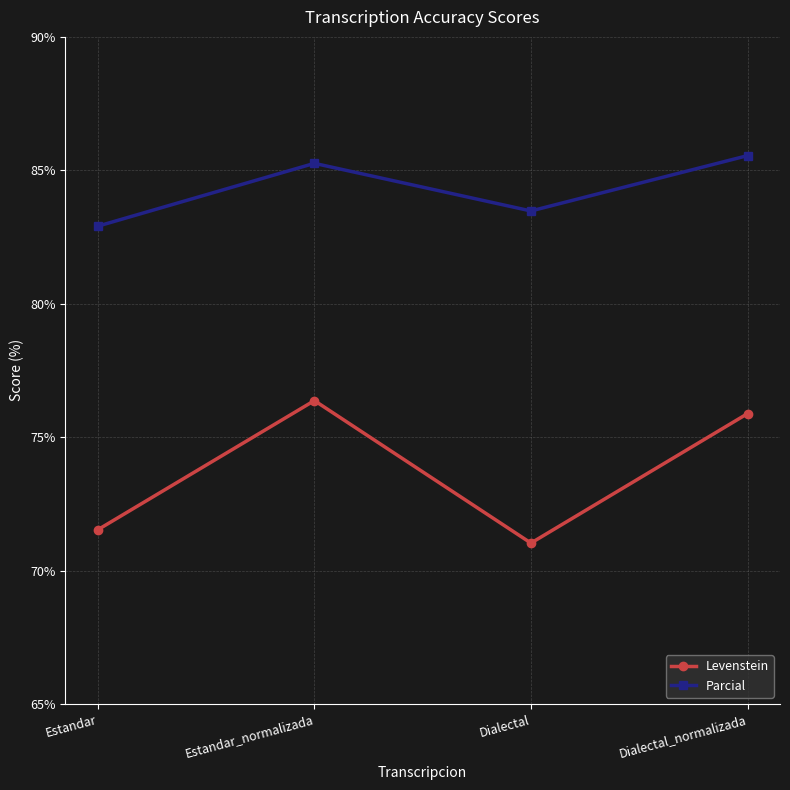

Where does the Parcial series first go above 85?

Estandar_normalizada